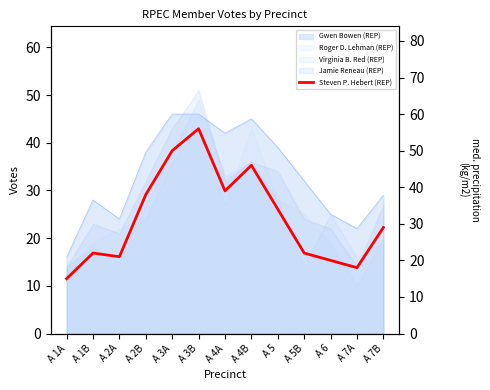

What is the average value?

32